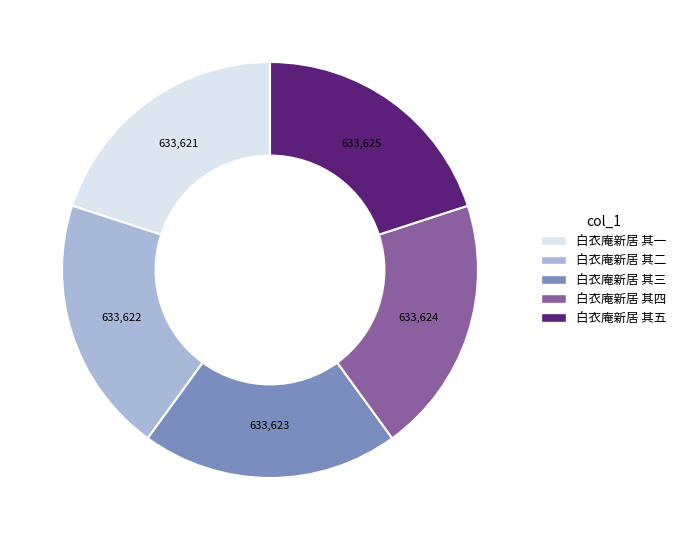

Is there a majority slice in this chart?

No